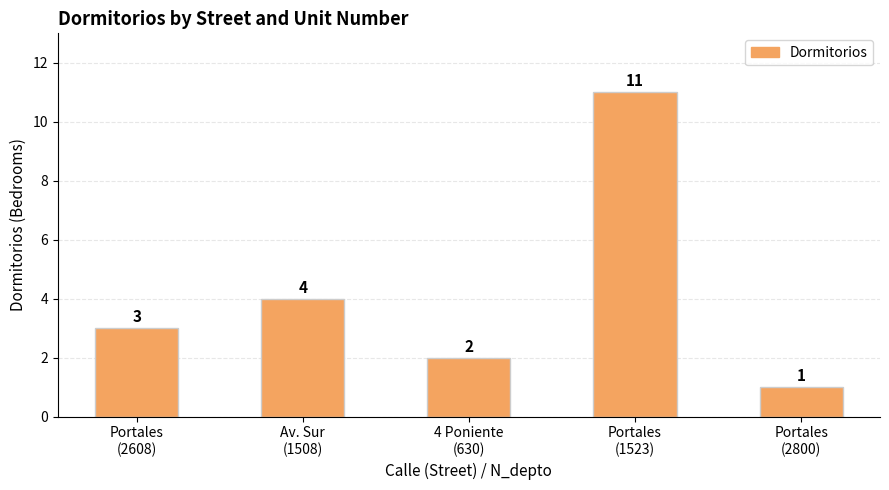

List the labels in order of value, largest first.

Portales
(1523), Av. Sur
(1508), Portales
(2608), 4 Poniente
(630), Portales
(2800)